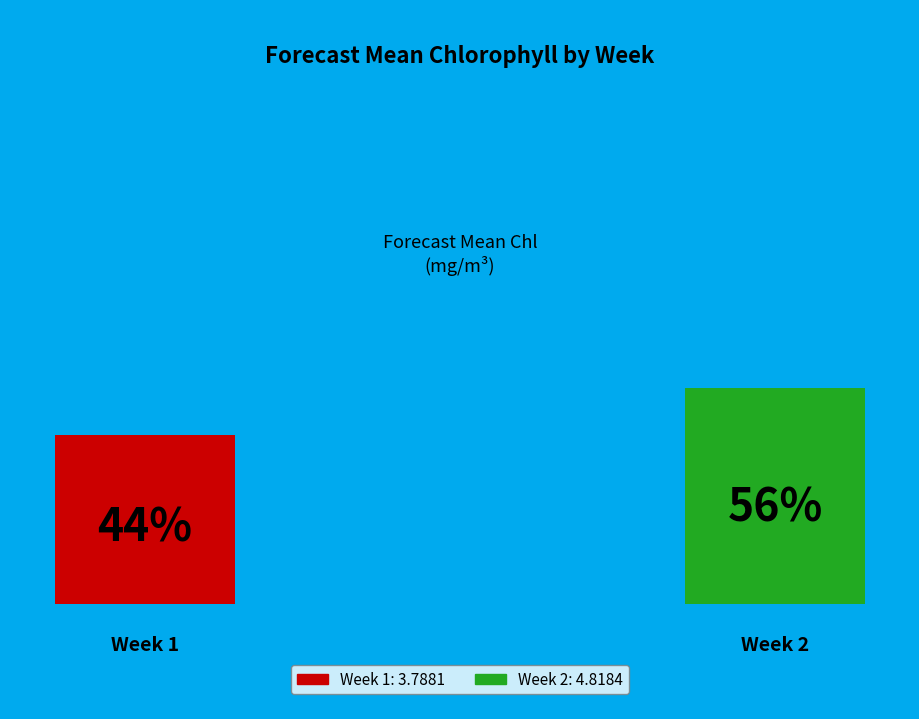

To the nearest percent, what is the difference between the 1 and 2 slice percentages?

12%